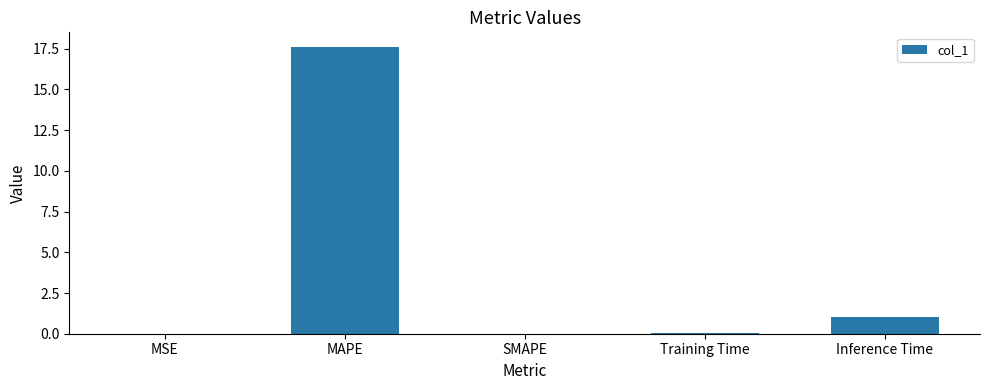

At which label is the value closest to 8?

Inference Time